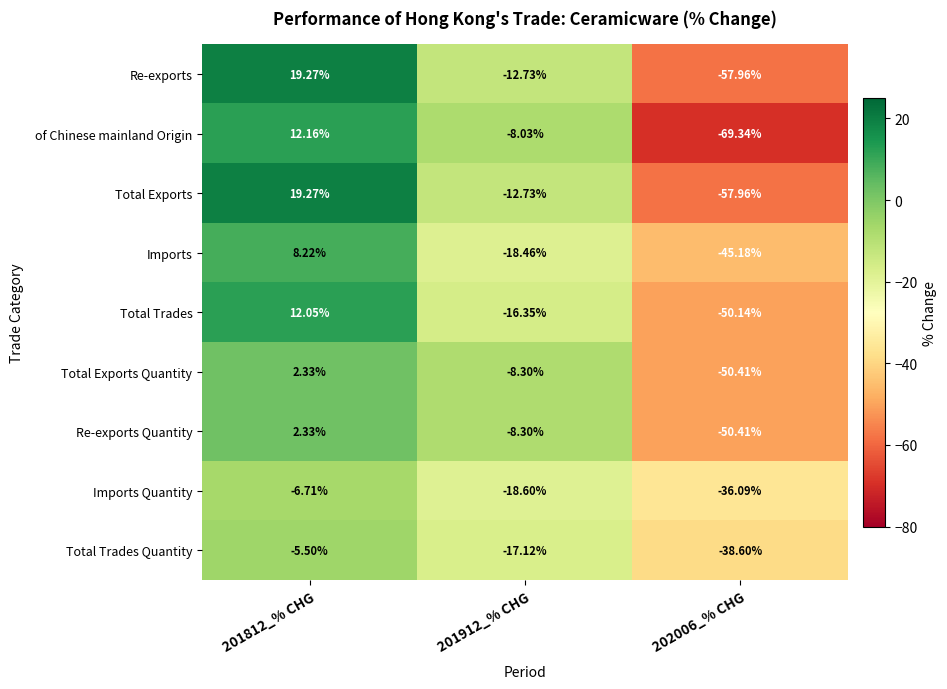

Which series has the widest spread of values?

of Chinese mainland Origin